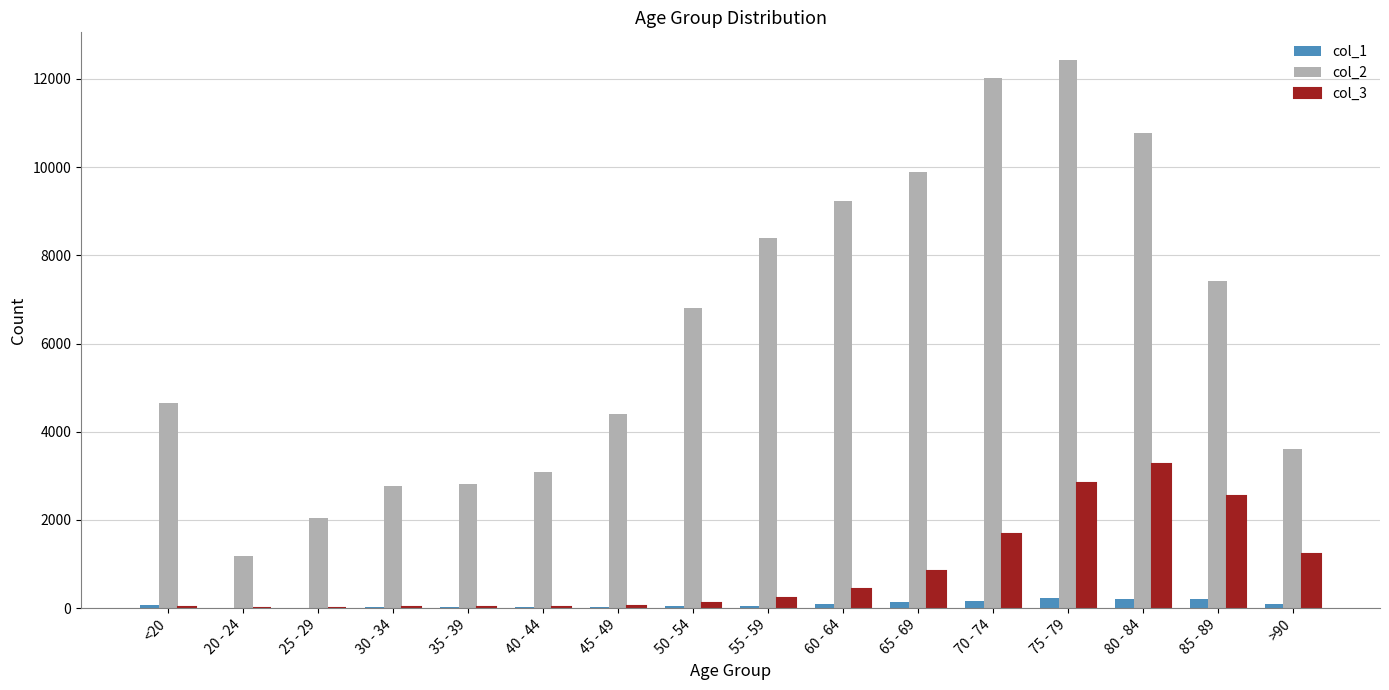

Is it true that col_1 equals 84 at 60 - 64?

True